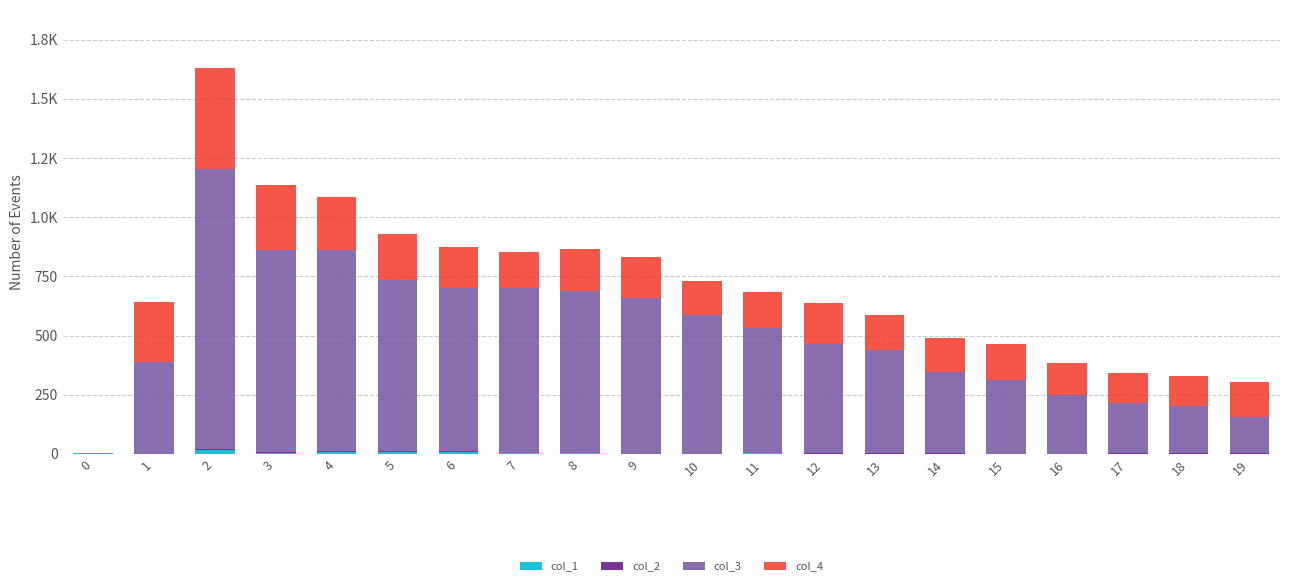

What is the difference between the maximum and minimum values in the col_1 series?

17